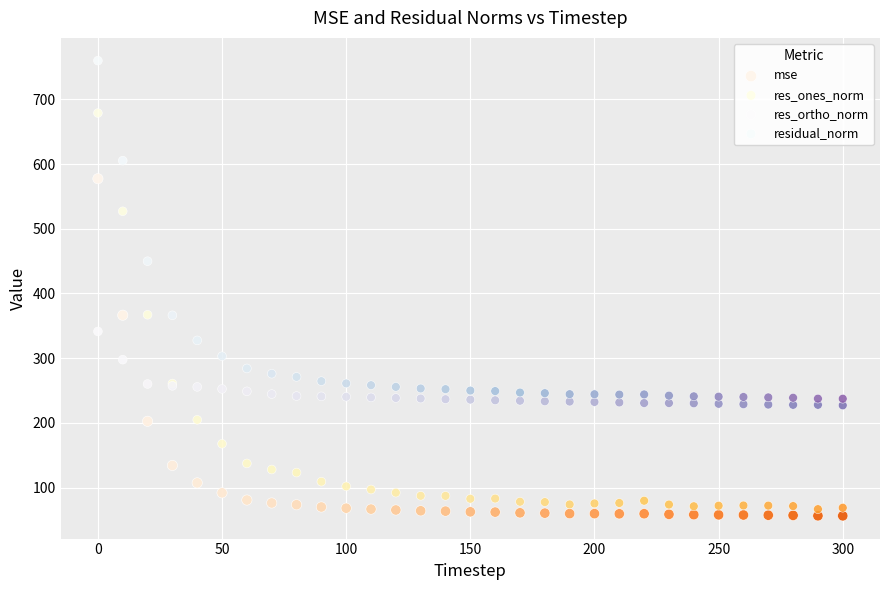

Which series reaches the maximum Y coordinate?

residual_norm